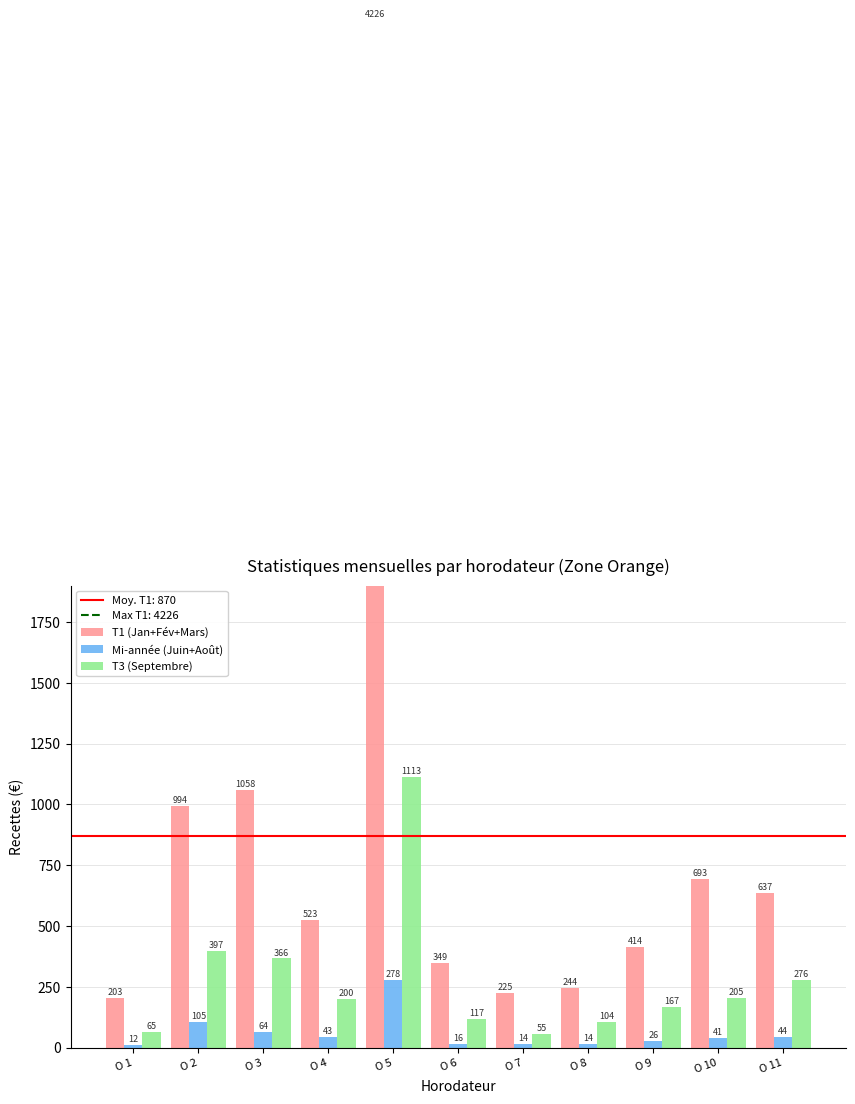

At which label does T3 (Septembre) first exceed 200?

O 2